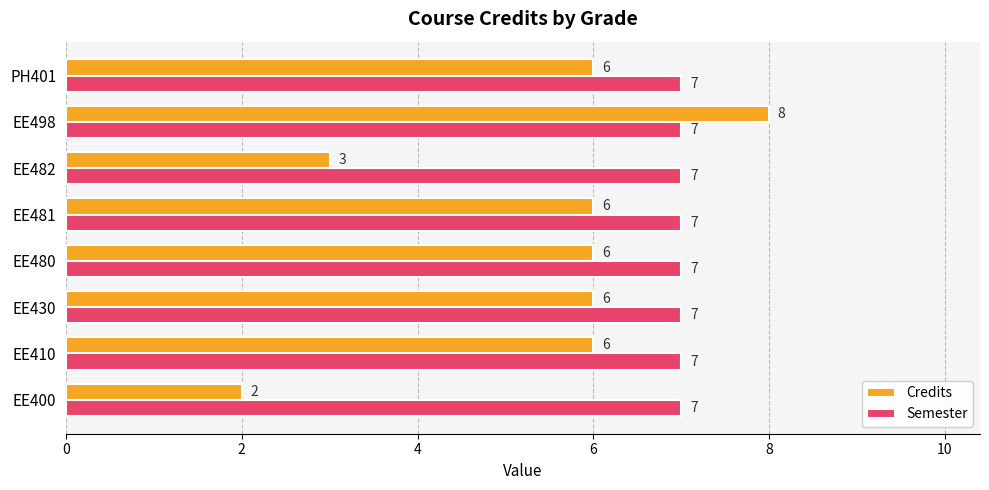

The value of Credits at EE481 is 6. True or false?

True